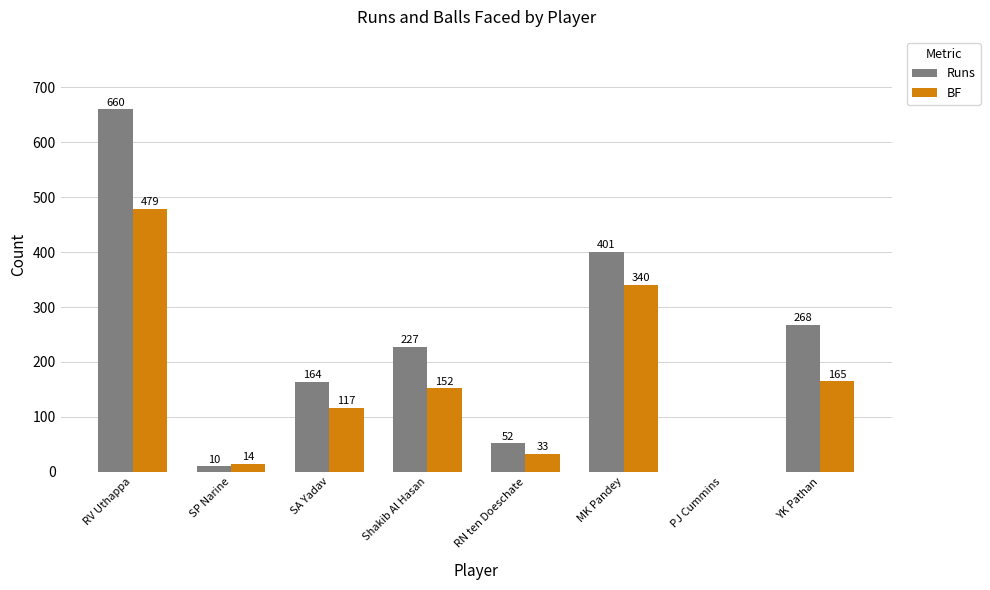

What is the sum of all BF values?

1300